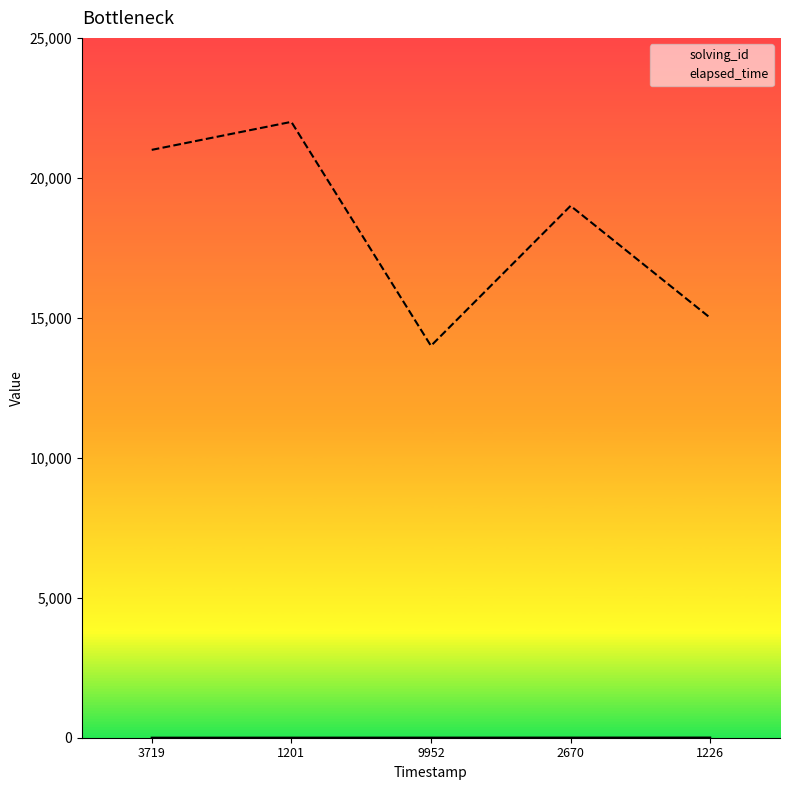

Reading left to right, extract all data points from this chart.

solving_id: 1	2	3	4	5
elapsed_time: 21000	22000	14000	19000	15000